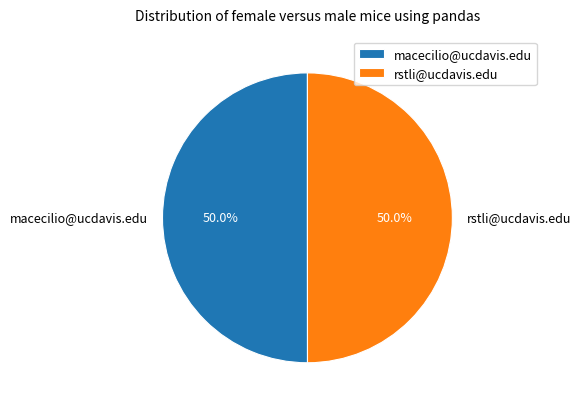

What portion of the pie excludes macecilio@ucdavis.edu?

50.0%